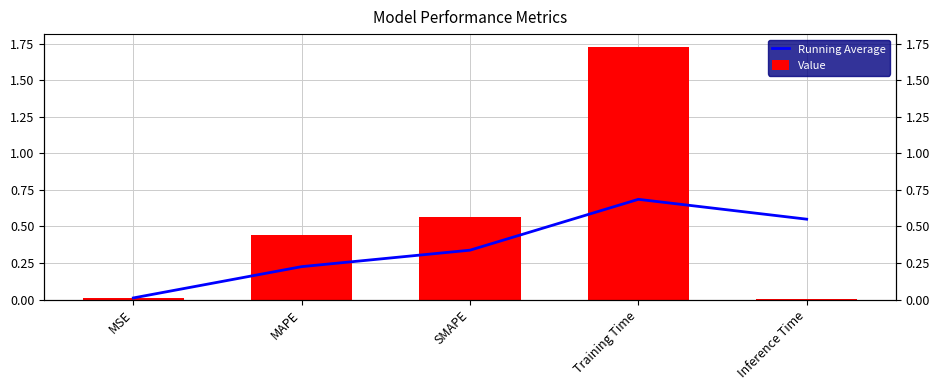

At which label does Running Average reach its minimum?

MSE